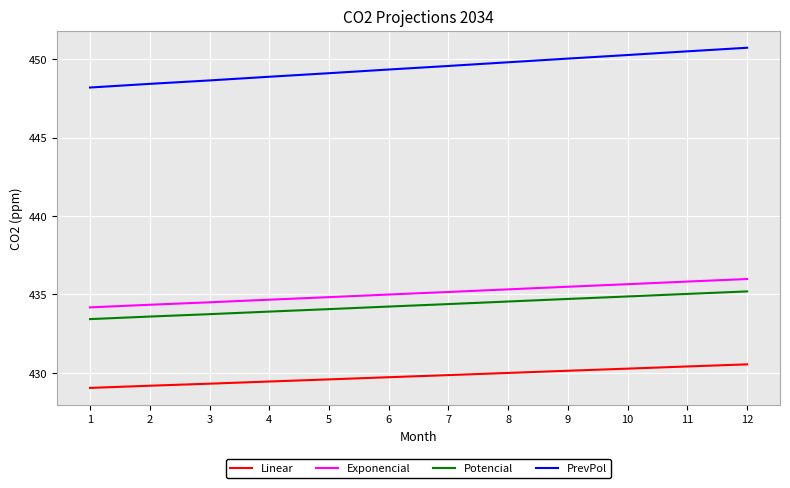

The value of PrevPol at 10 is 593.6. True or false?

False